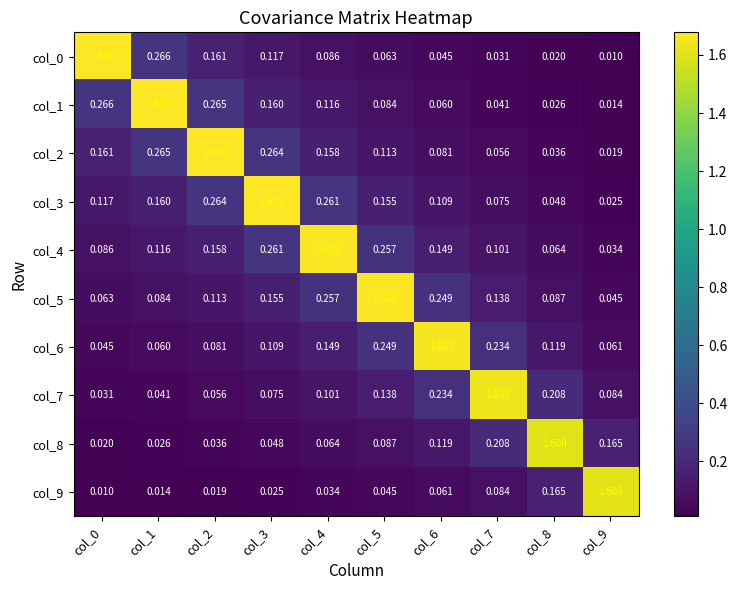

Which series has the largest total across all categories?

col_4